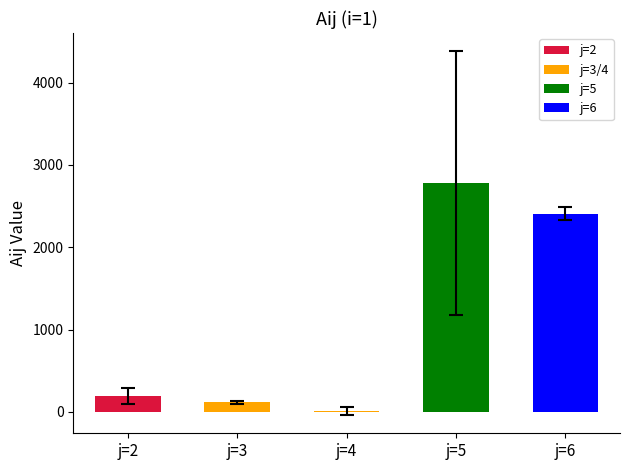

Does the chart contain stacked bars?

No